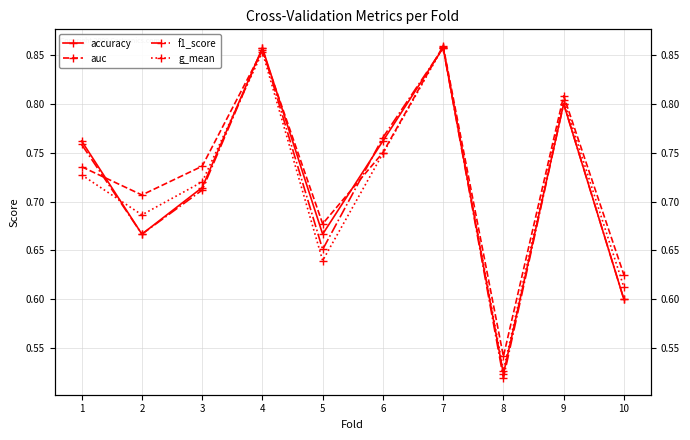

What is the sum of the auc values at 3 and 4?

1.6